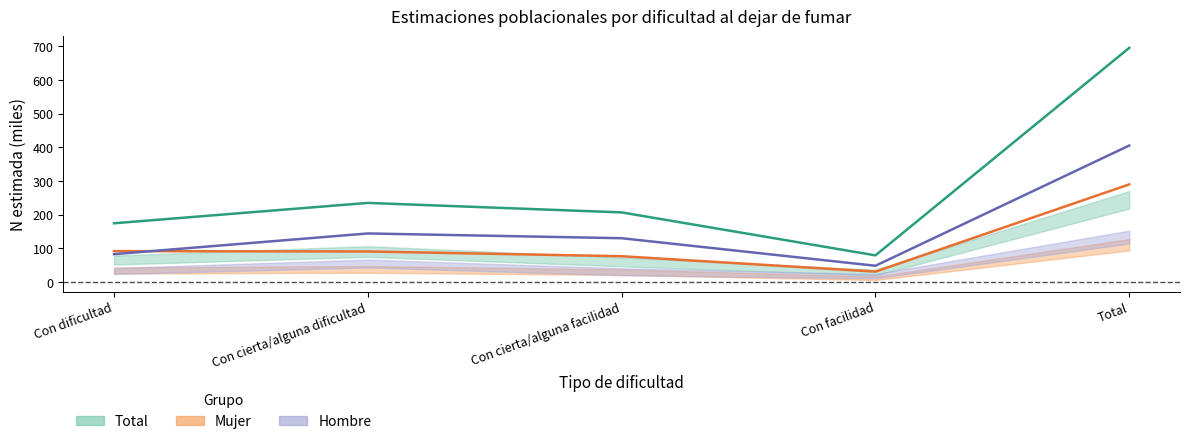

What is the maximum value shown in the chart?

695.7